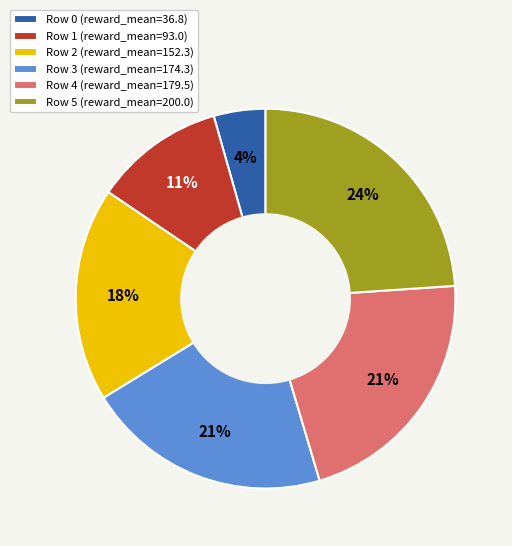

How many slices are in this pie chart?

6